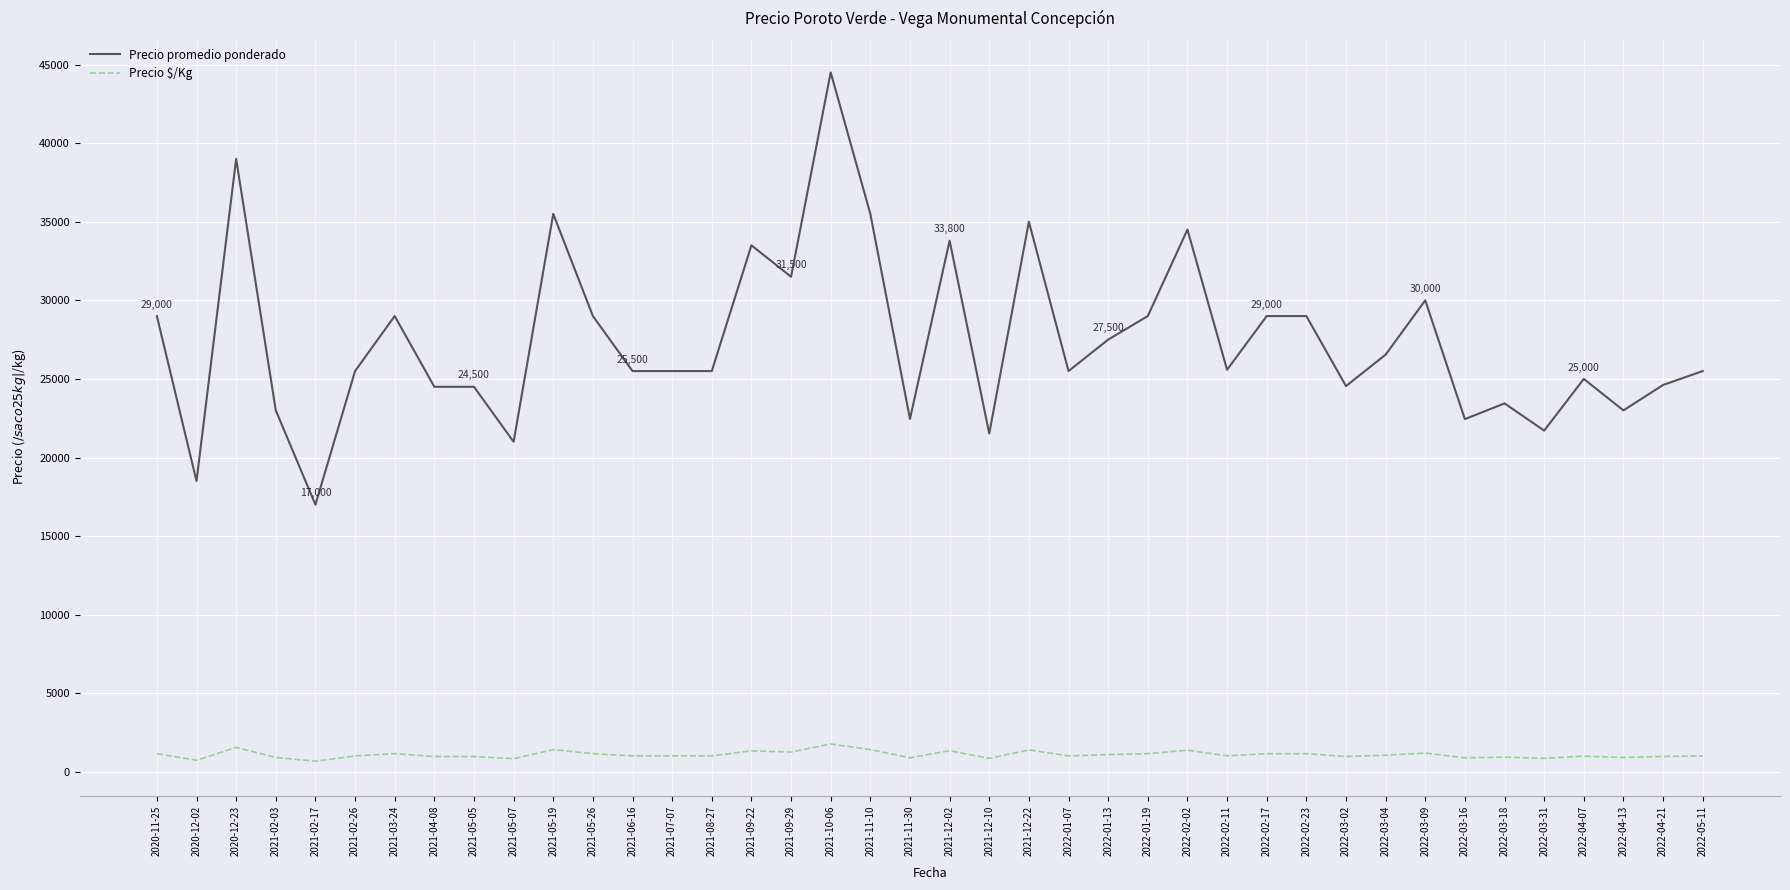

How many lines are shown in the chart?

2